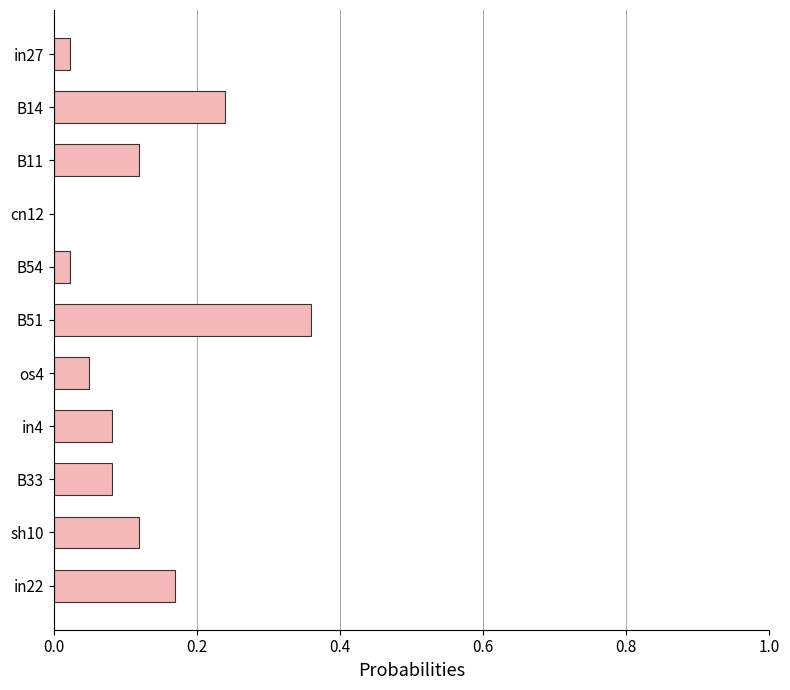

The value at in22 is 0.1. True or false?

False